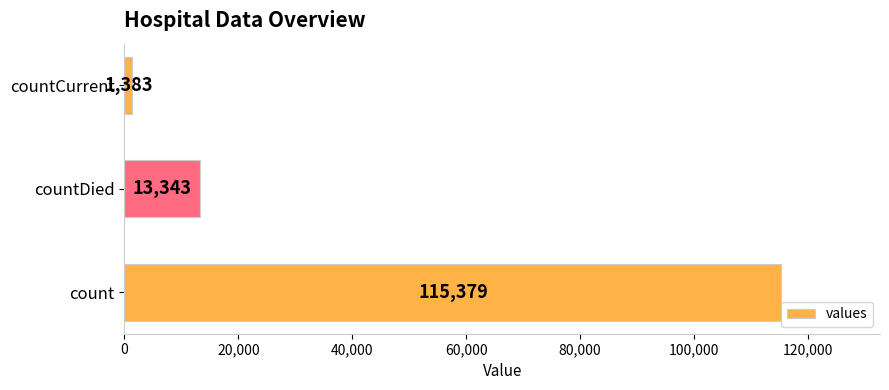

Does the chart contain any negative values?

No